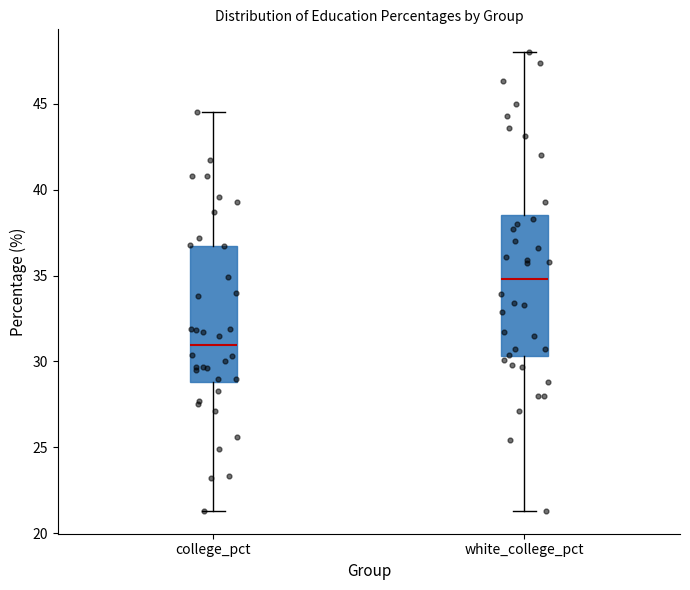

Where does the median line of the box for white_college_pct sit on the y-axis? The values are not printed on the chart, so give them approximately, as read against the axis.

35.0